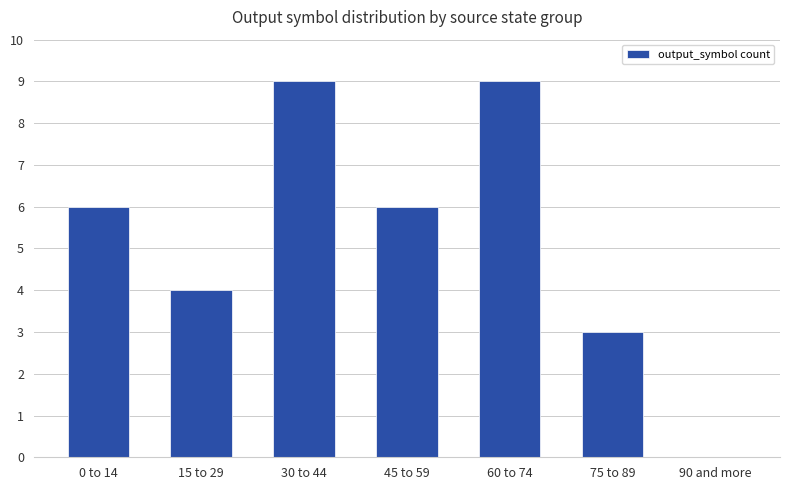

True or false: the data shows 11 at 45 to 59.

False